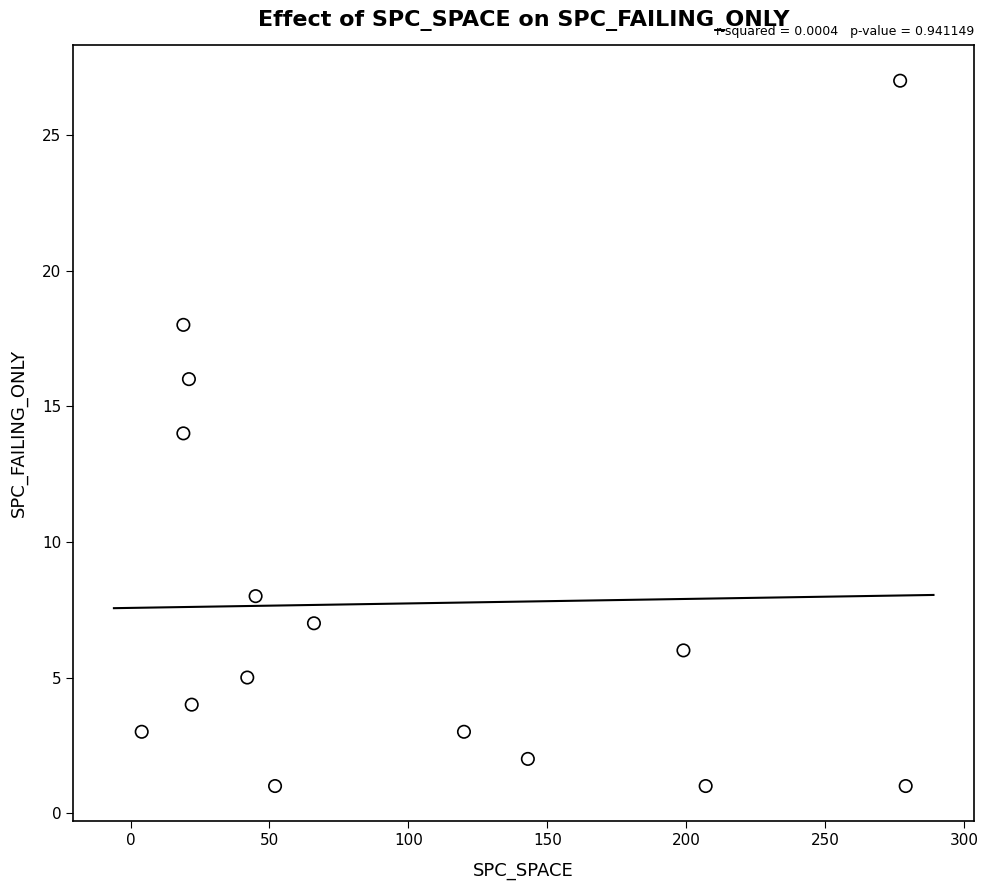

What is the range of X values (max minus min)?

275